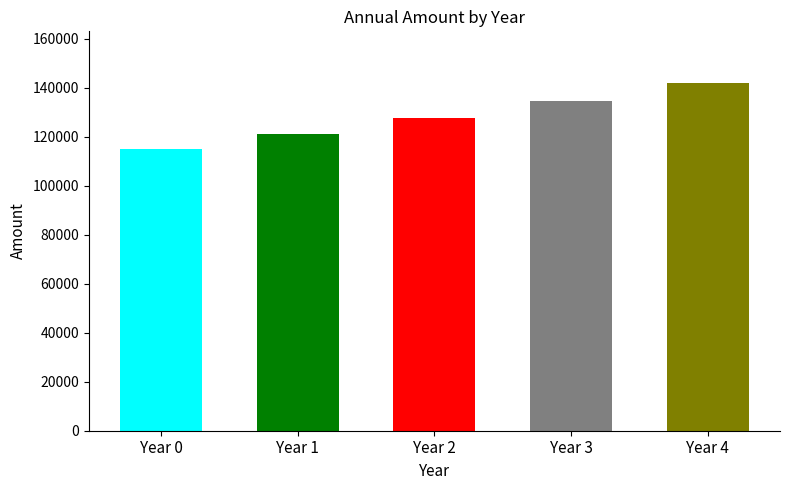

Which has a higher value, Year 1 or Year 4?

Year 4